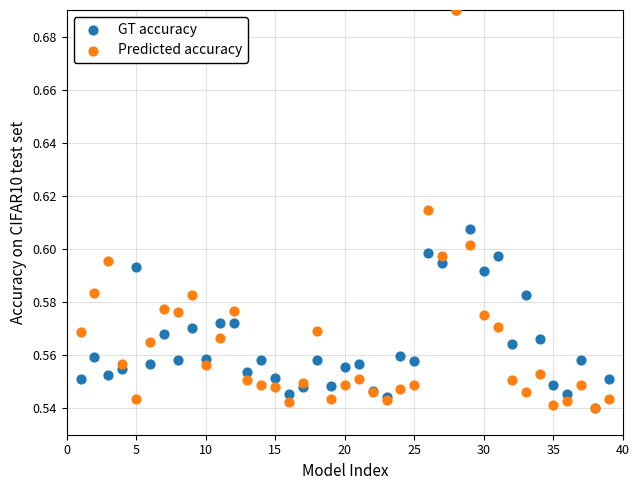

What are all the series names shown in the legend?

GT accuracy, Predicted accuracy